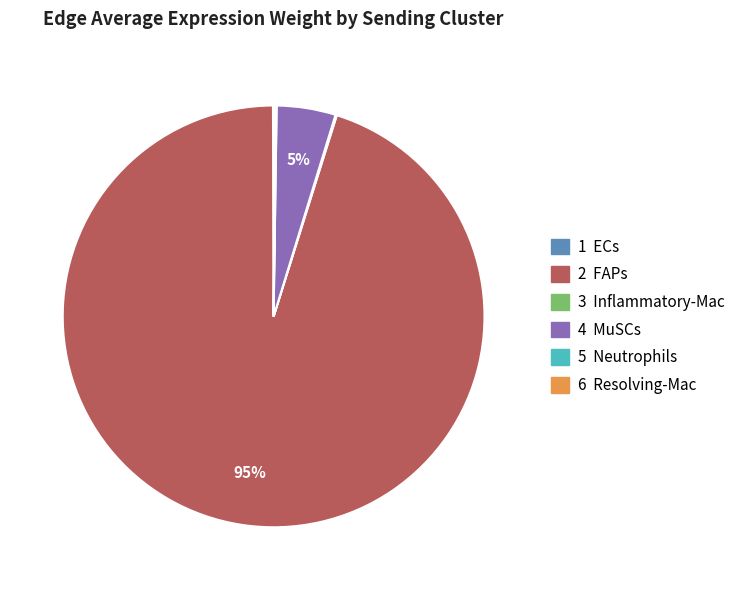

Which slice is the largest?

2 FAPs